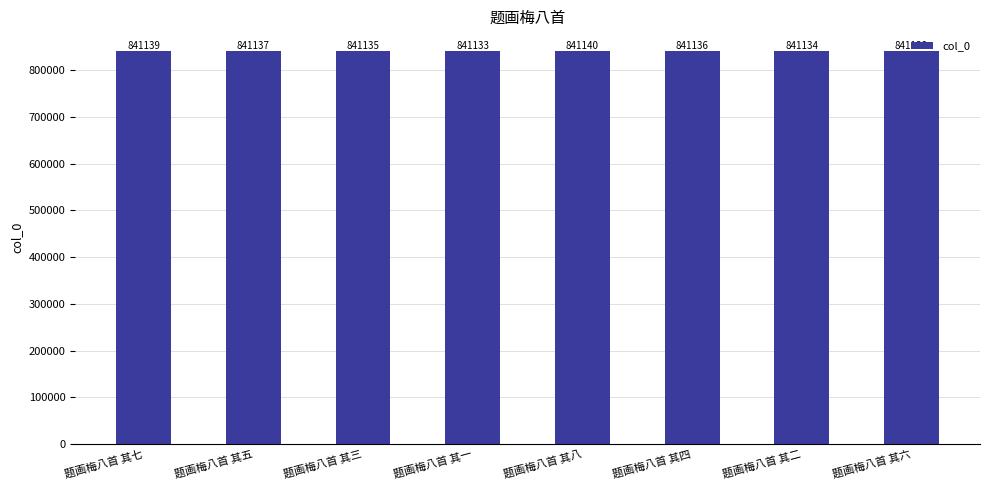

What is the maximum value shown in the chart?

841140